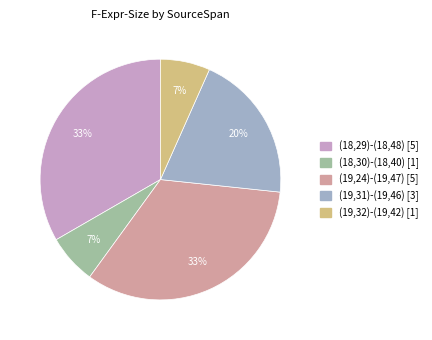

Is there any slice that represents more than half of the pie?

No